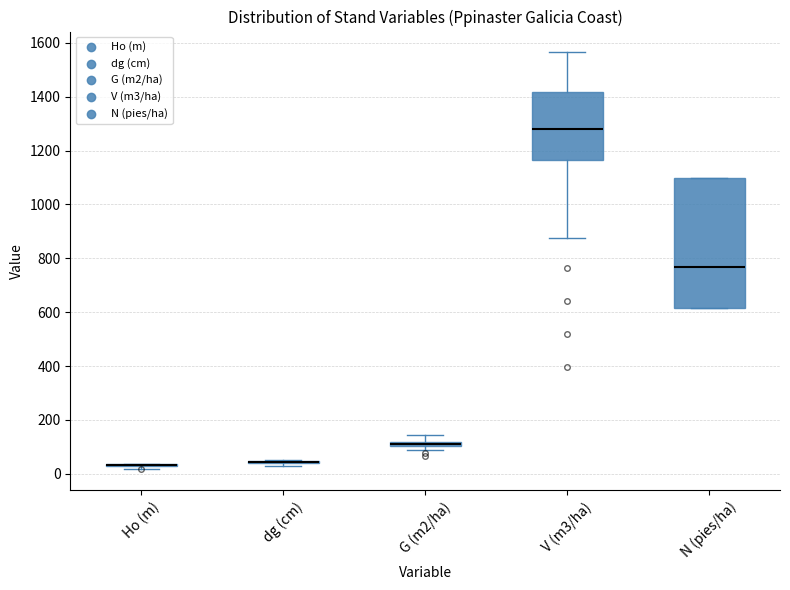

Which box is the tallest, from its lower edge to its upper edge?

N (pies/ha)